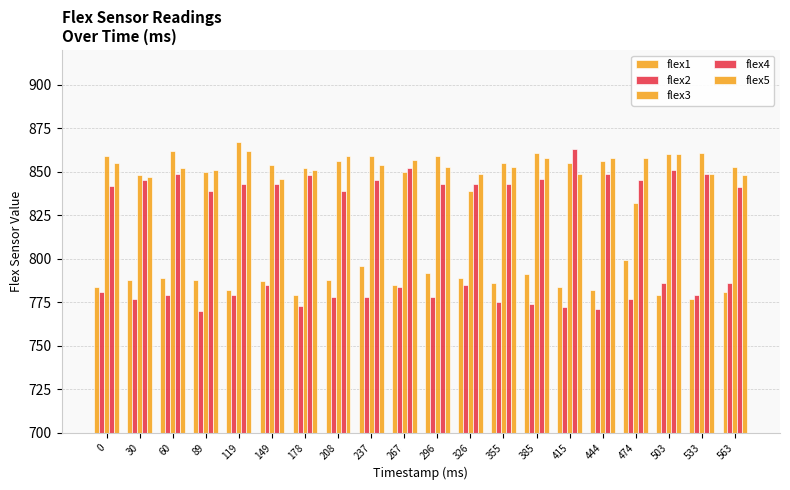

How many data points in flex1 are less than 787?

10